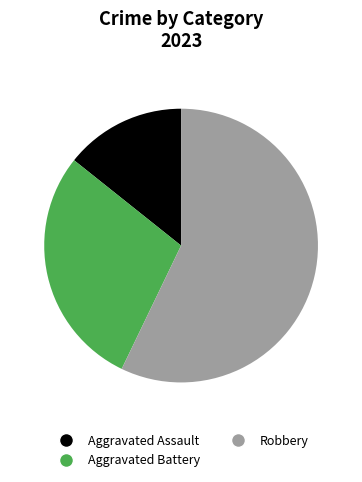

Is it true that Robbery is 57% of the pie?

True